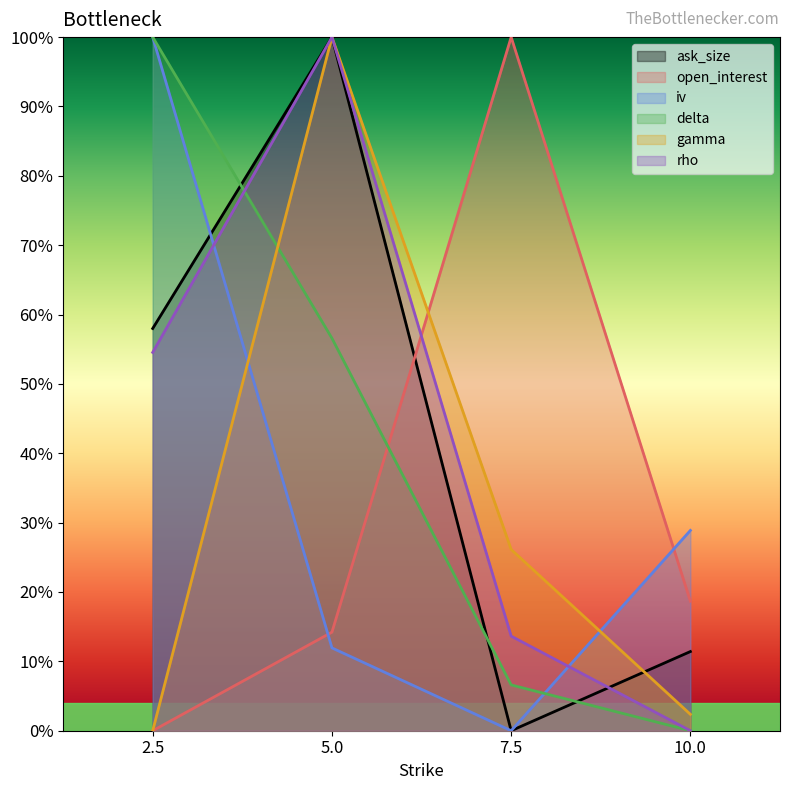

Which series has the largest total across all categories?

ask_size